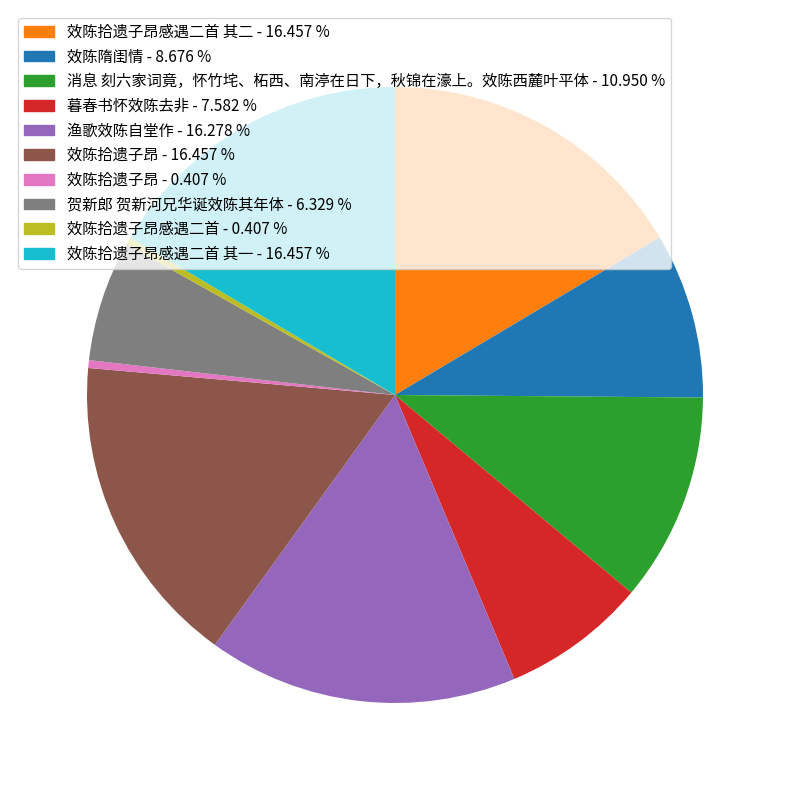

Approximately how many times larger is the value at 暮春书怀效陈去非 - 7.582 % compared to 效陈拾遗子昂 - 0.407 %?

18.6